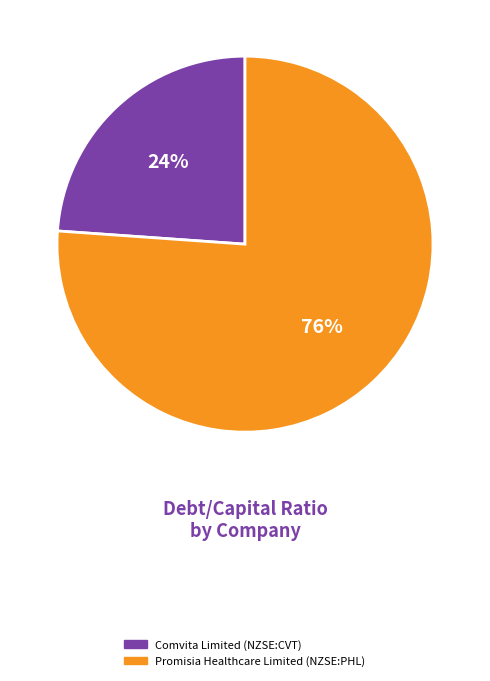

Which category accounts for the majority?

Promisia Healthcare Limited (NZSE:PHL)